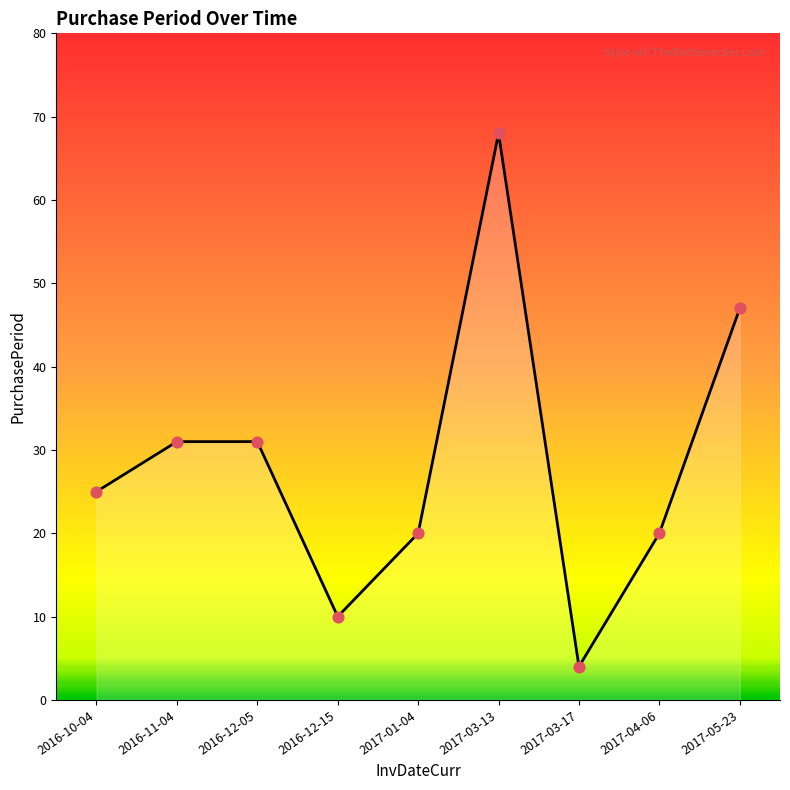

What is the change in value from 2016-11-04 to 2017-03-17?

-27